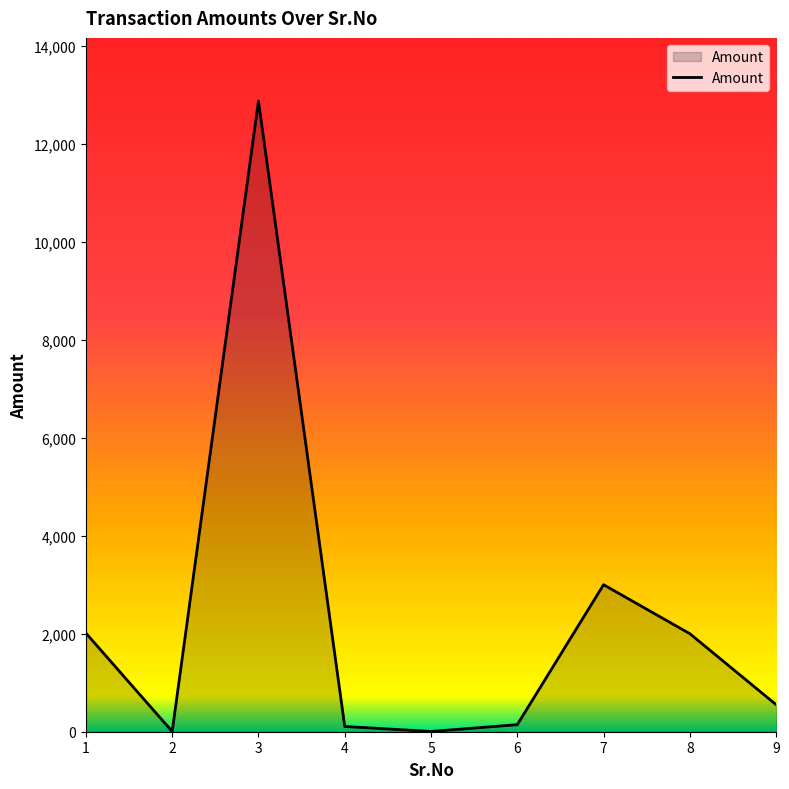

Is it true that the value at 5 is 5?

True